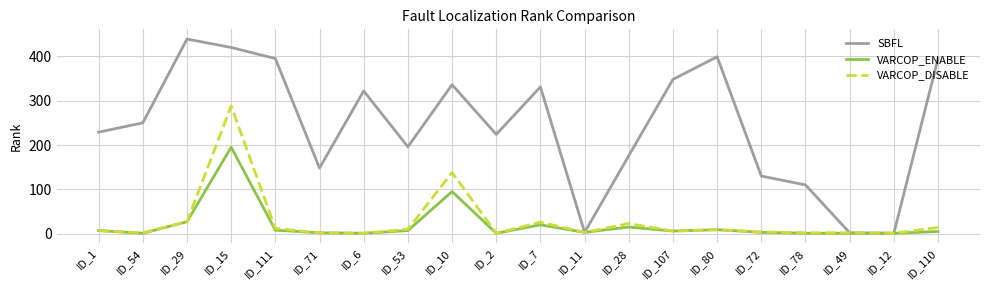

How many interior local peaks does the SBFL series have?

5